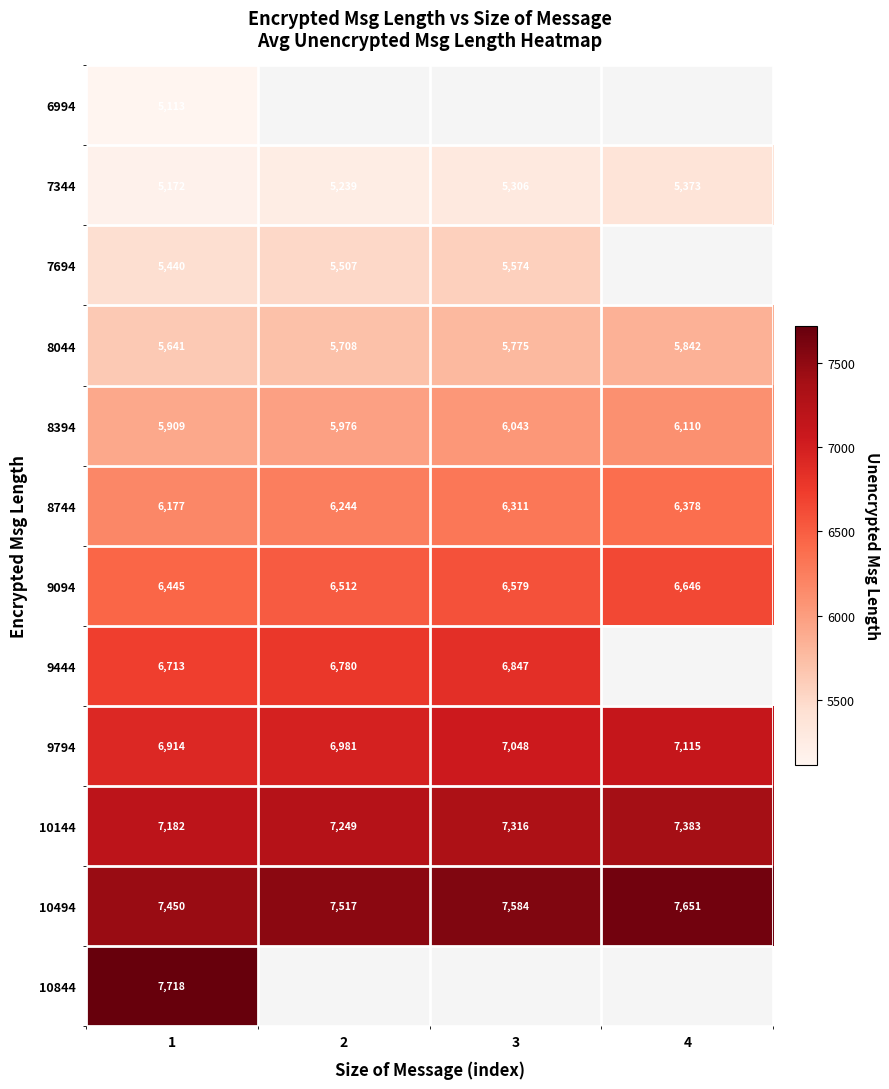

Which has a higher value, 1 or 2?

2